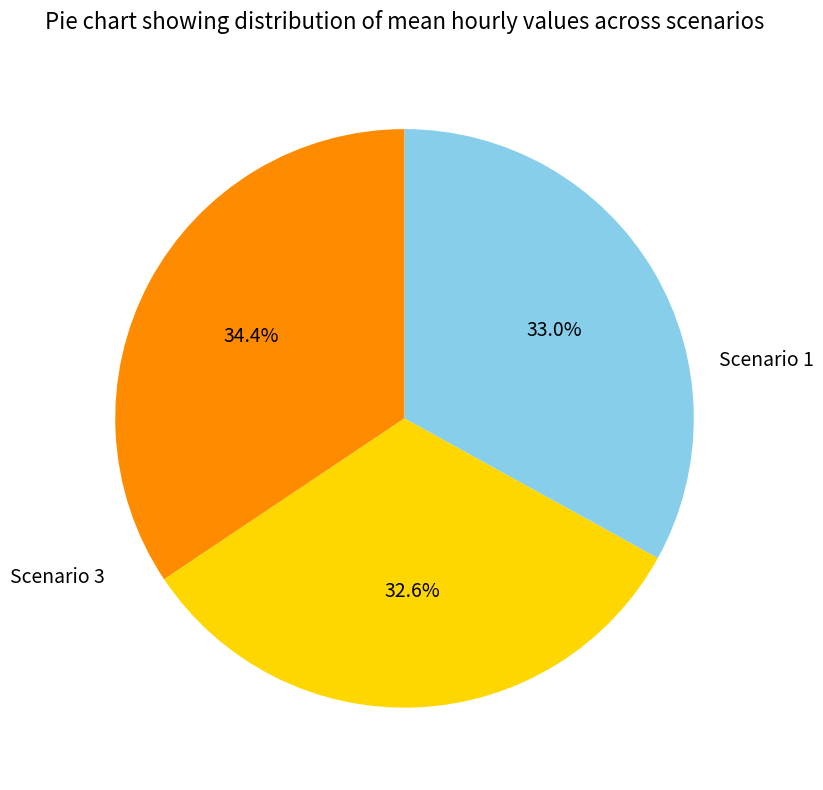

Does any single category account for the majority?

No